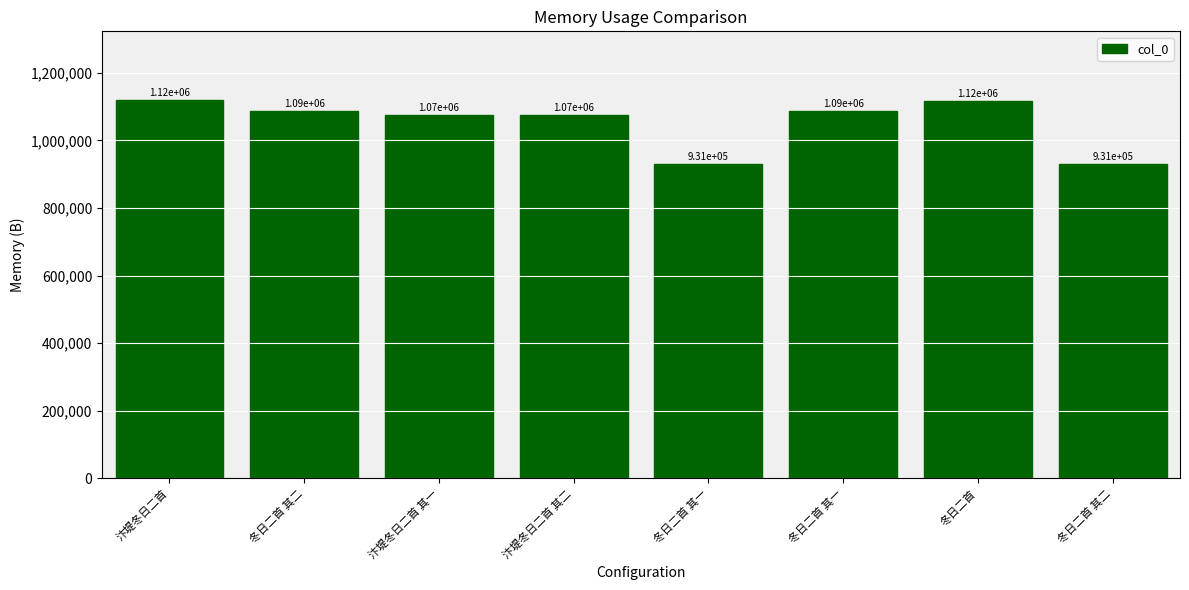

Reading left to right, transcribe all the data shown in this chart.

汴堤冬日二首=1120718	冬日二首 其二=1087546	汴堤冬日二首 其一=1074799	汴堤冬日二首 其二=1074800	冬日二首 其一=931074	冬日二首 其一=1087545	冬日二首=1117742	冬日二首 其二=931075